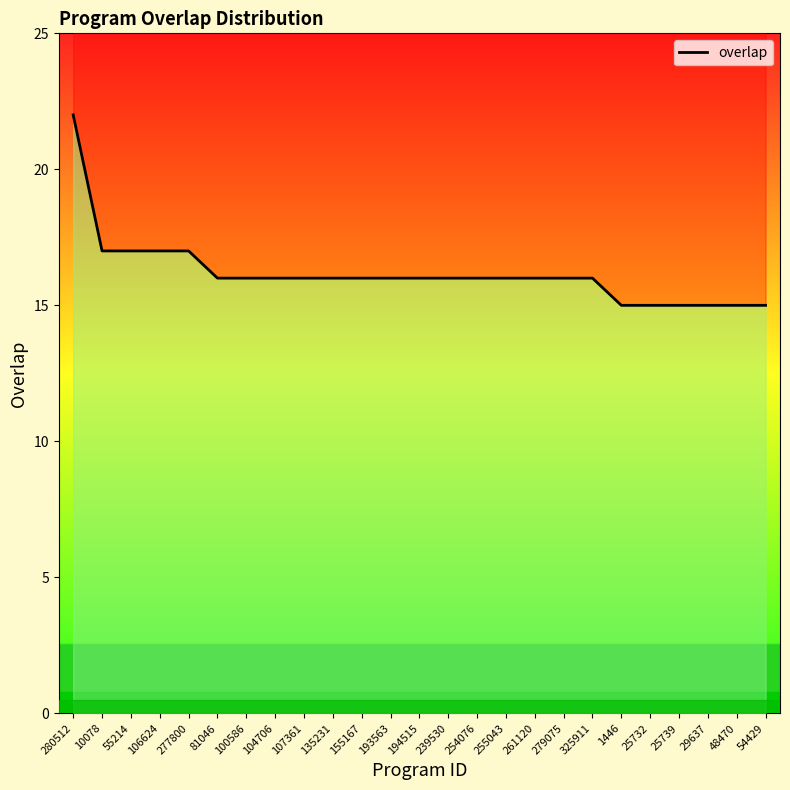

How many values are between 16 and 17?

18